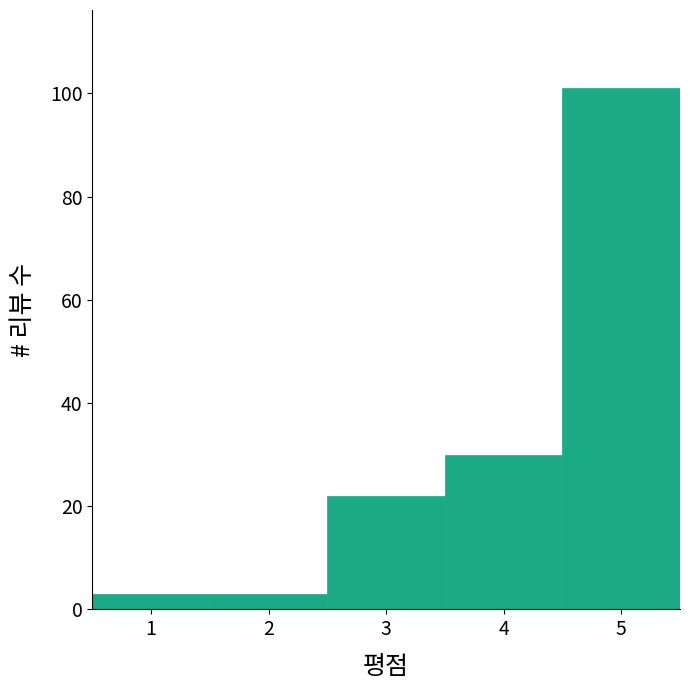

Reading left to right, list every bar in this chart as the range it spans on the x-axis followed by its height. The values are not printed on the chart, so give them approximately, as read against the axis.

0.5 to 1.5: 4
1.5 to 2.5: 4
2.5 to 3.5: 22
3.5 to 4.5: 30
4.5 to 5.5: 102